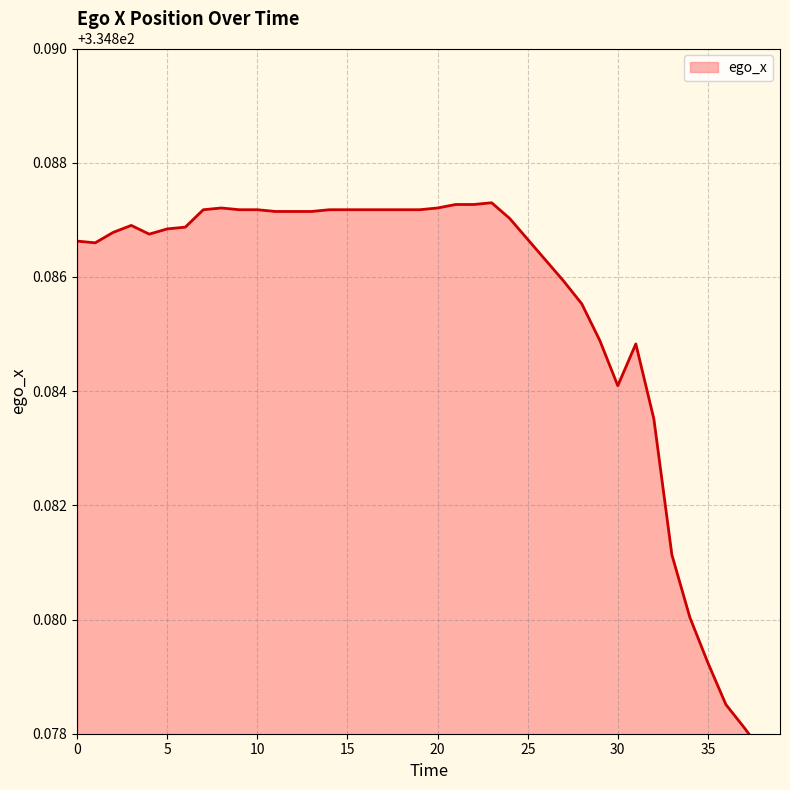

The chart shows a value of 334.9 at 29. True or false?

True